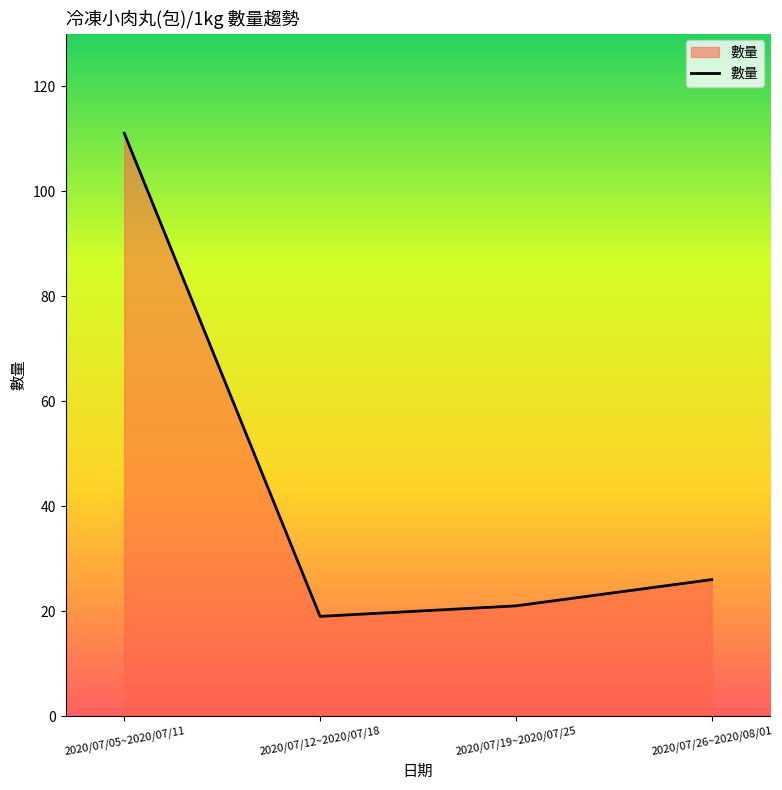

List the labels in order of value, smallest first.

2020/07/12~2020/07/18, 2020/07/19~2020/07/25, 2020/07/26~2020/08/01, 2020/07/05~2020/07/11